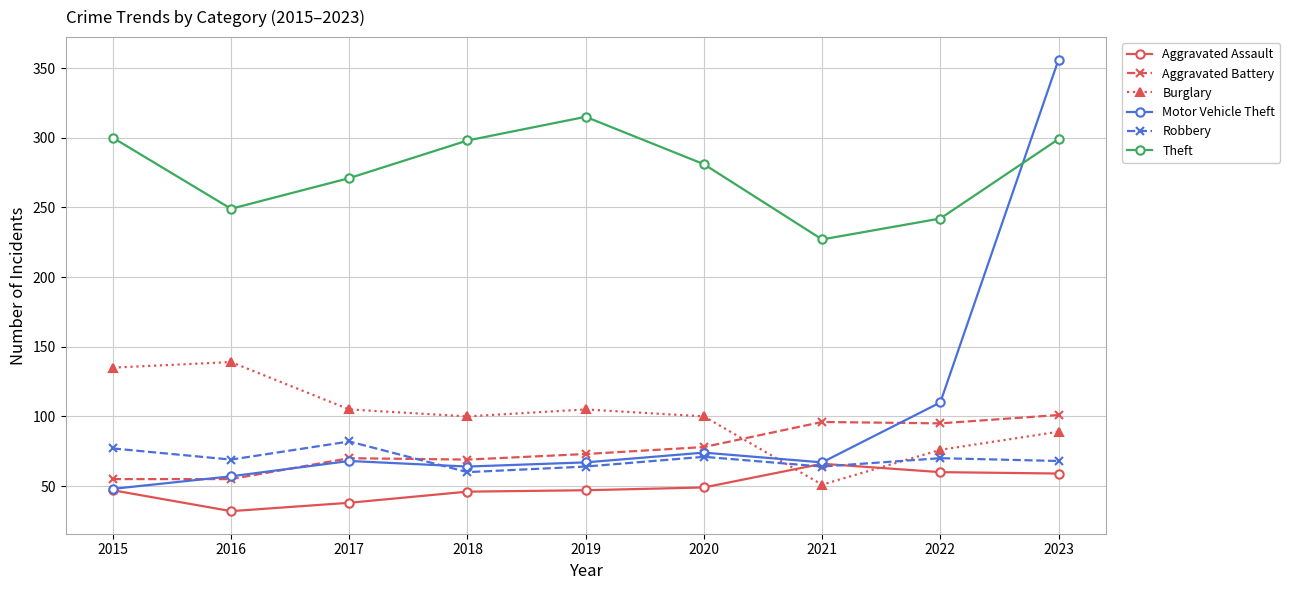

What is the value of the Aggravated Assault point at the 2nd from the left?

32